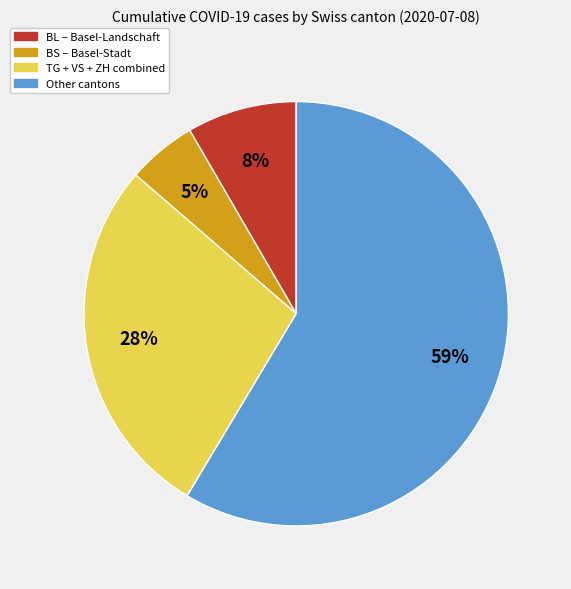

Does any single category account for the majority?

Yes